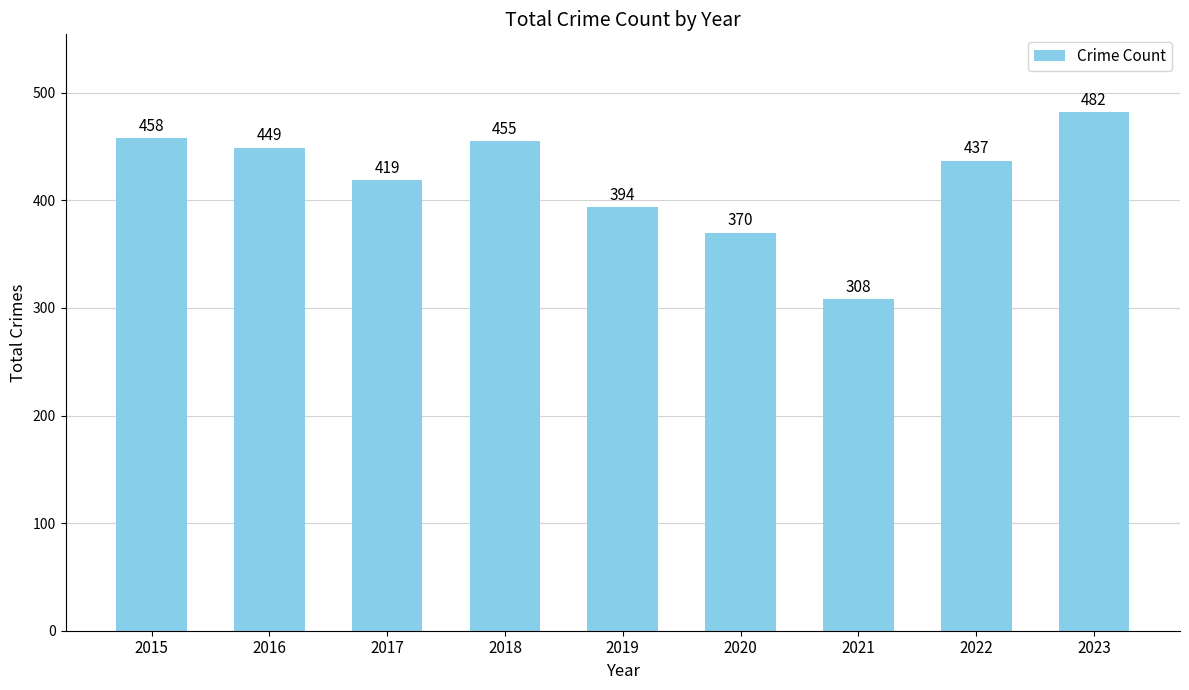

At which label does the data first exceed 437?

2015